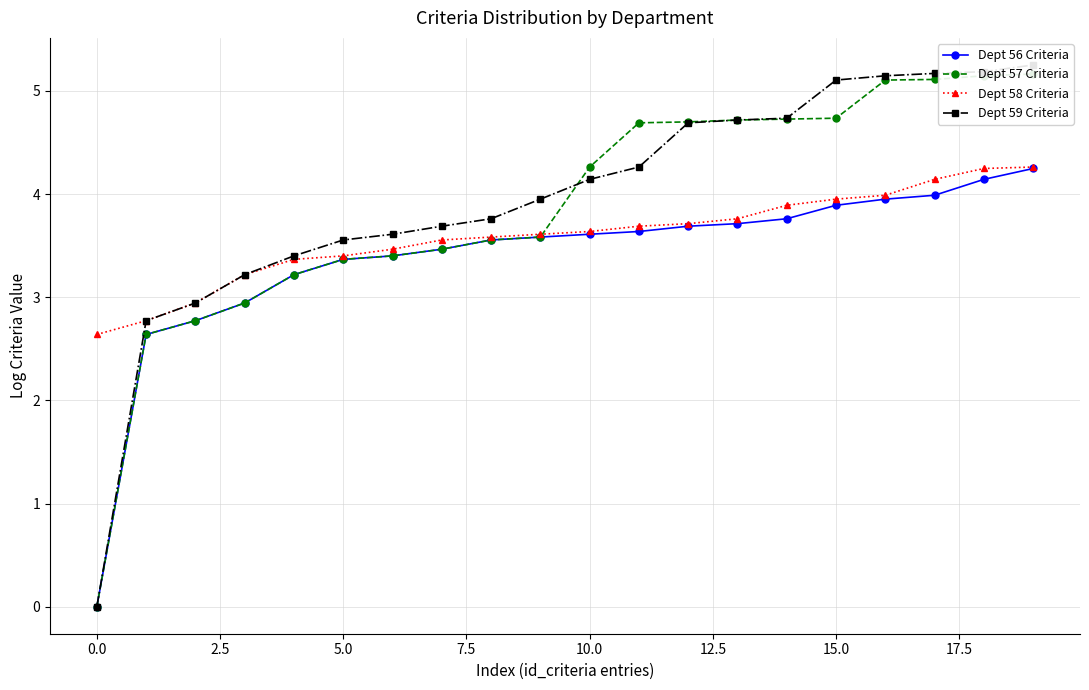

What position from the left is 2.5?

3